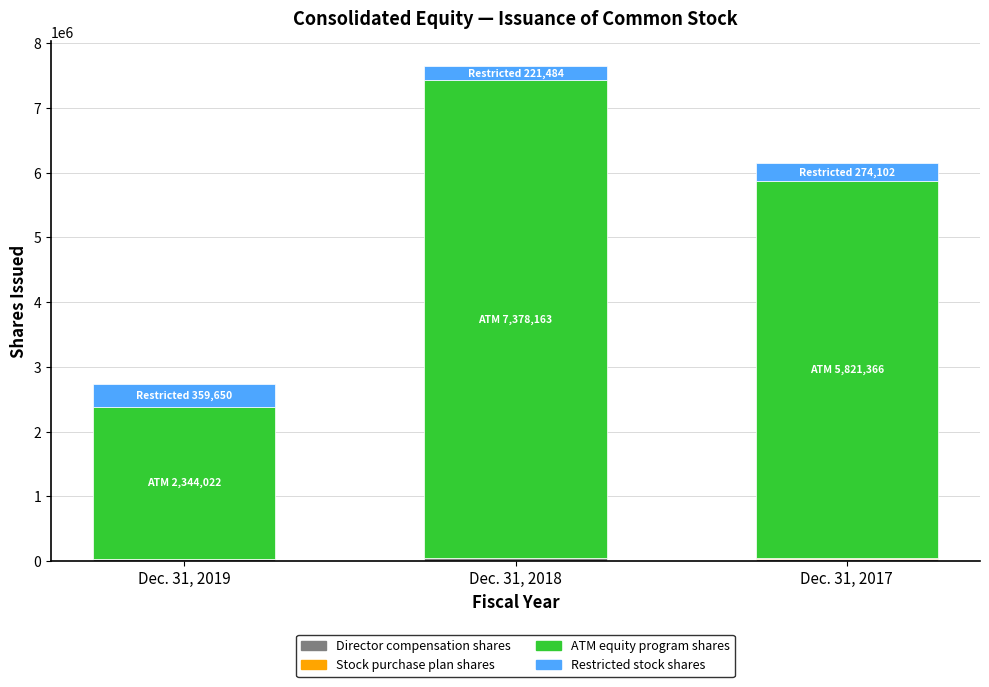

At which category is the sum across all series the highest?

Dec. 31, 2018